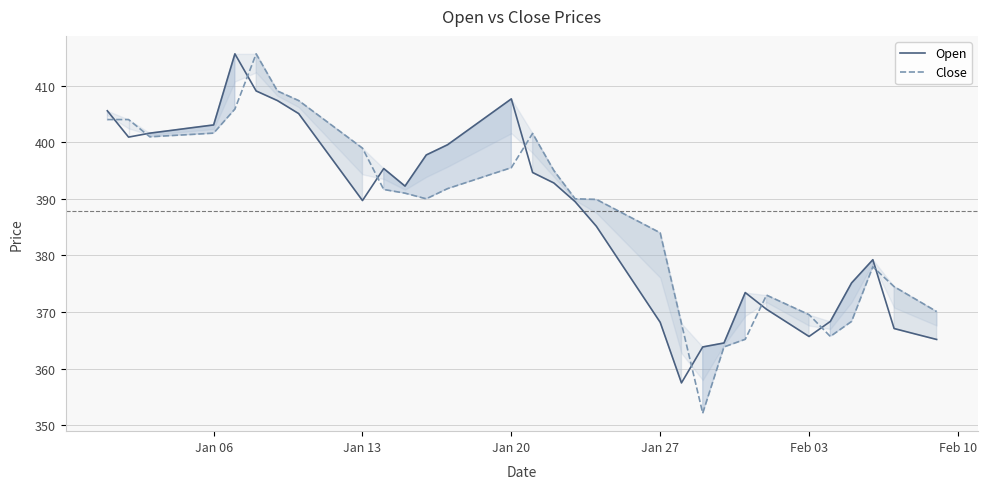

Where is Close nearest to the value 383?

Jan 27